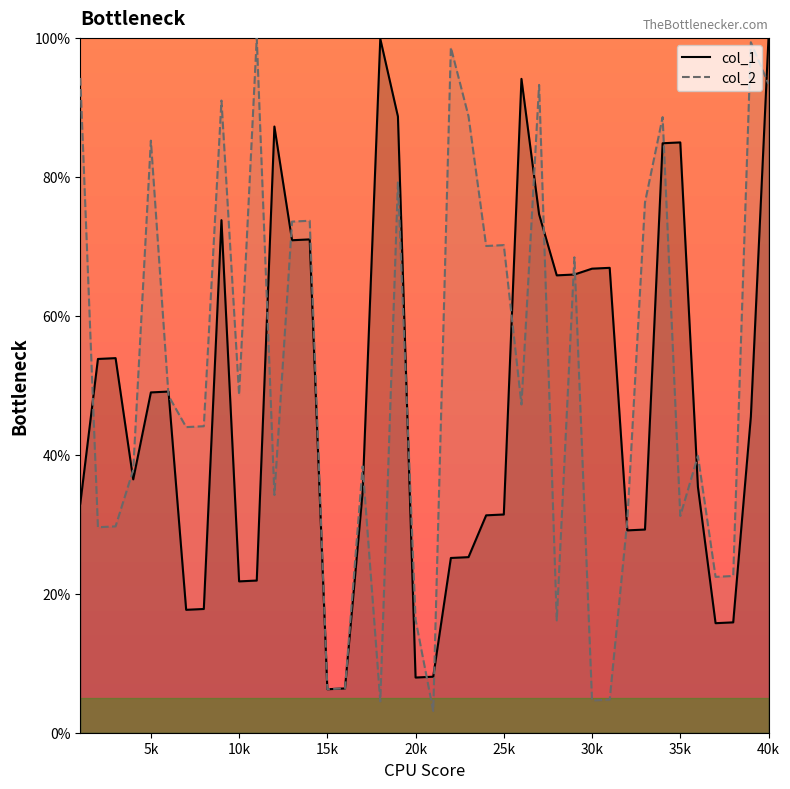

How many categories are shown in the chart?

40